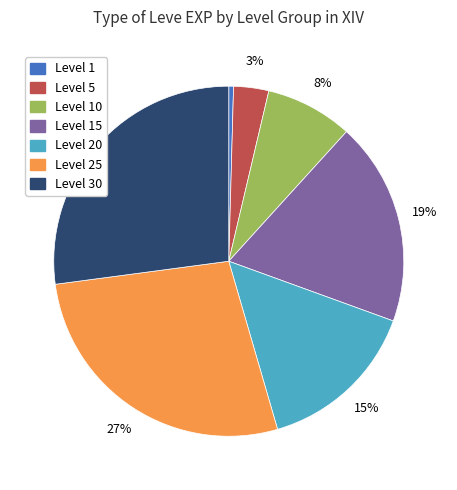

How many segments does this pie chart have?

7